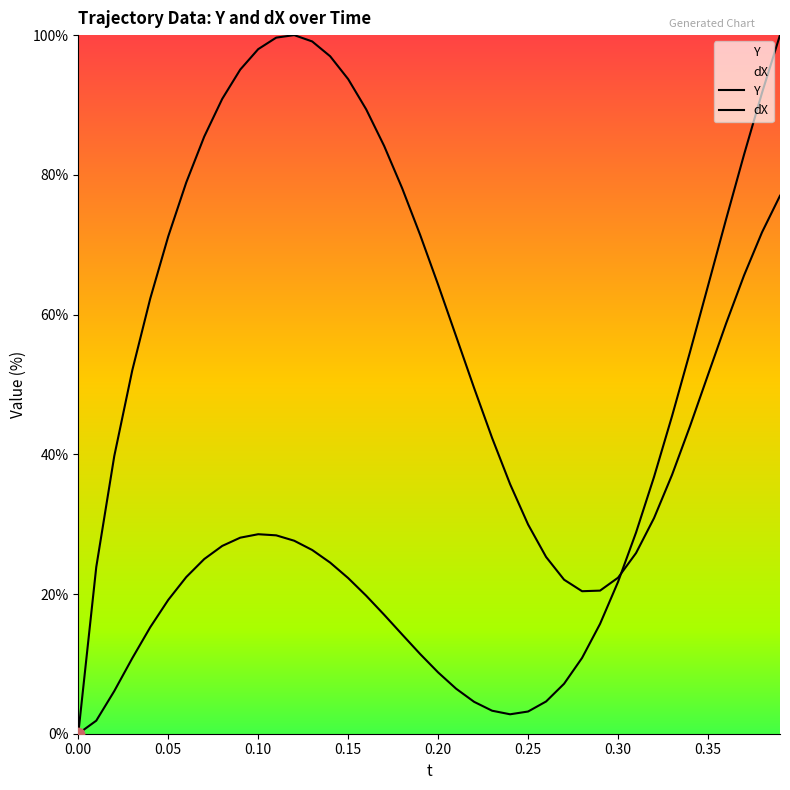

Is the value of Y at 22 greater than the value of dX at 11?

No